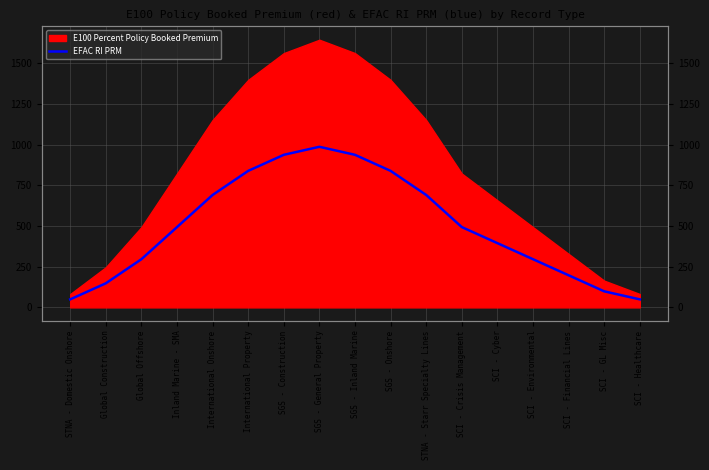

What is the change in value from International Property to SCI - Financial Lines?

-641.6